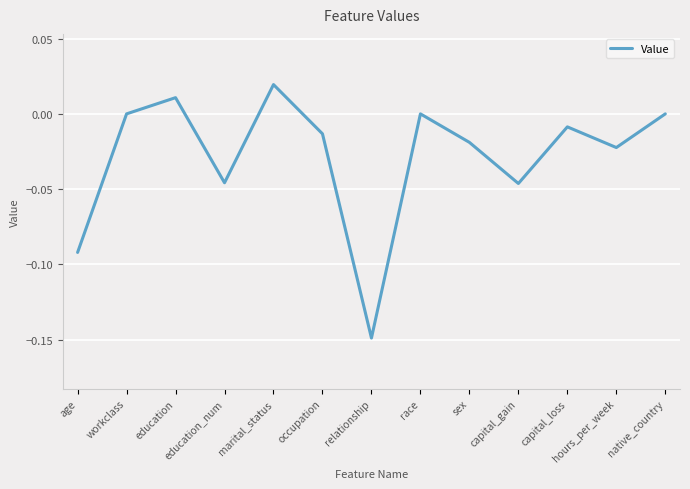

Which category has the lowest value across all series?

relationship